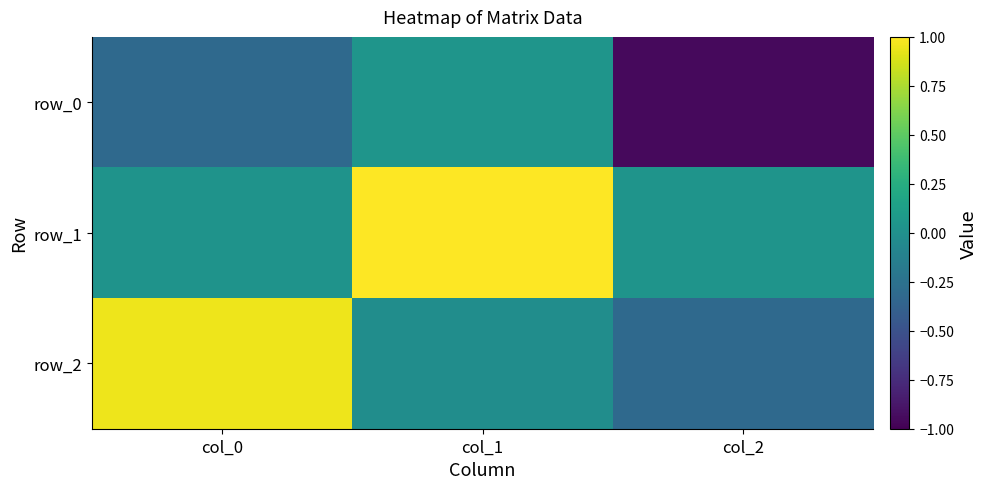

Between col_1 and col_0, which is larger?

col_1